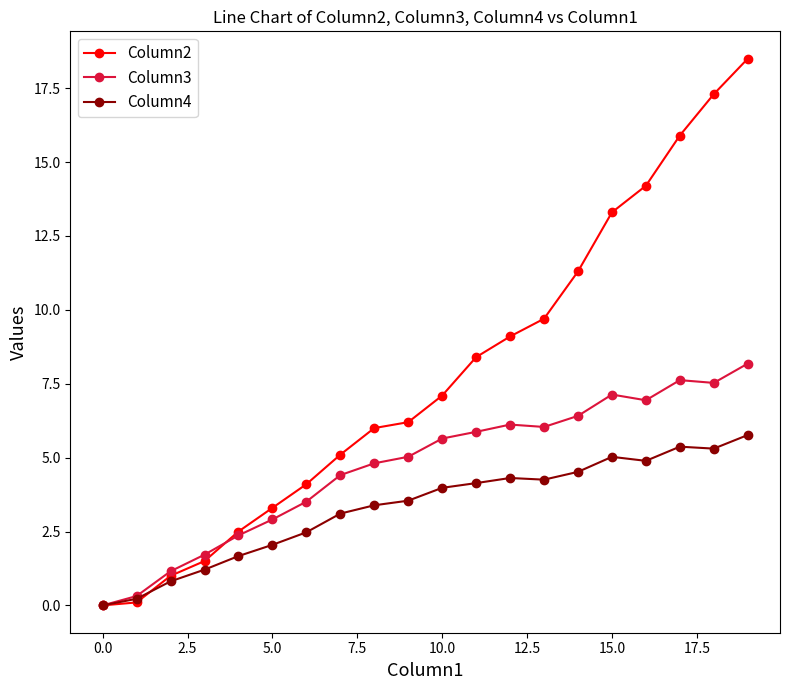

Which series has the largest total across all categories?

Column2